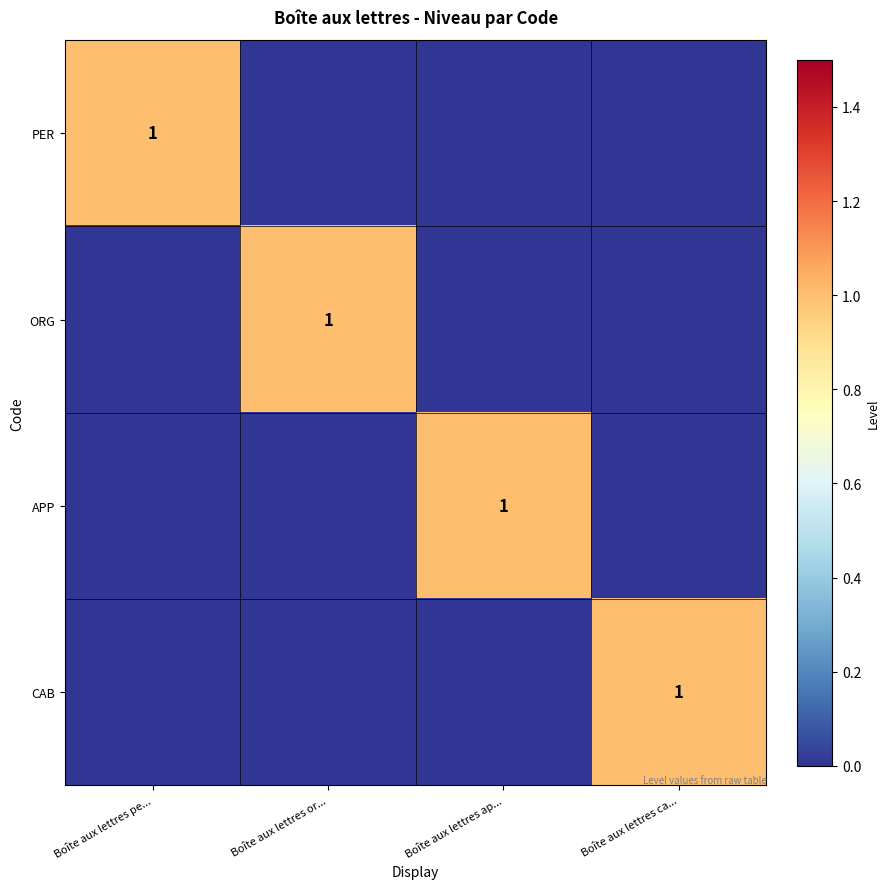

The value of ORG at Boîte aux lettres or... is 2. True or false?

False